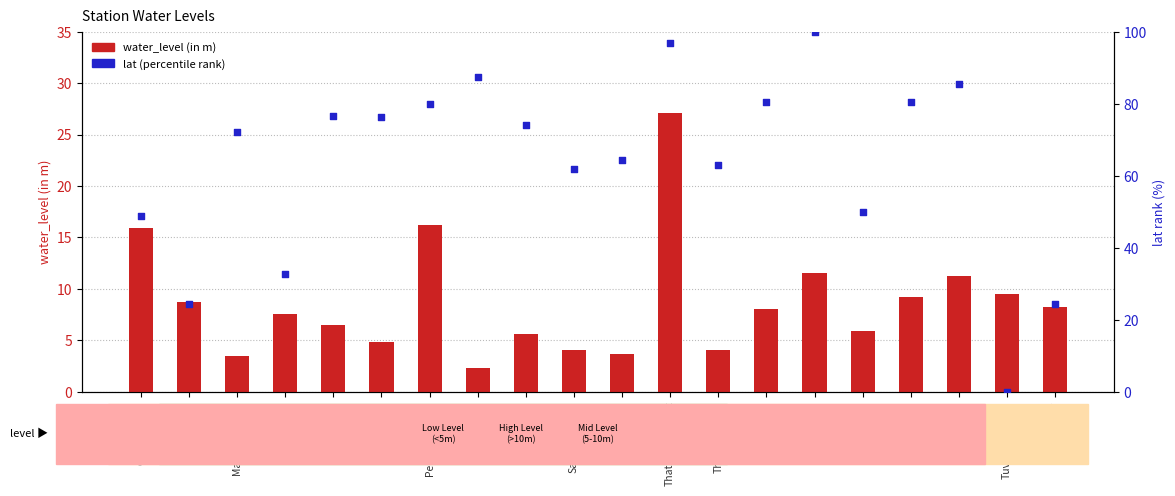

At which category is the sum across all series the highest?

Thathayangarpet